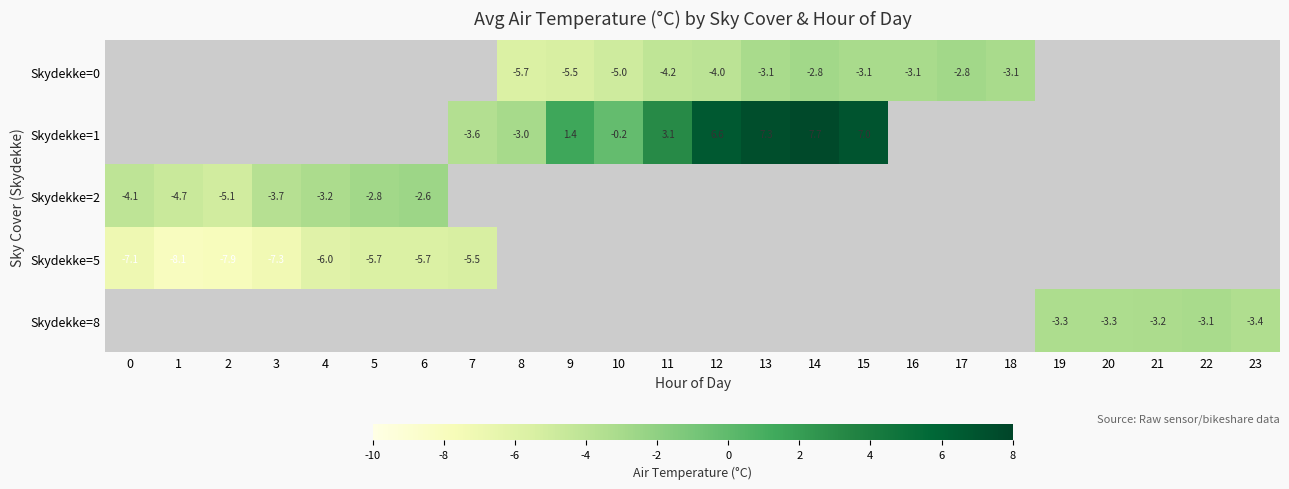

How many values in row_1 are below zero?

3